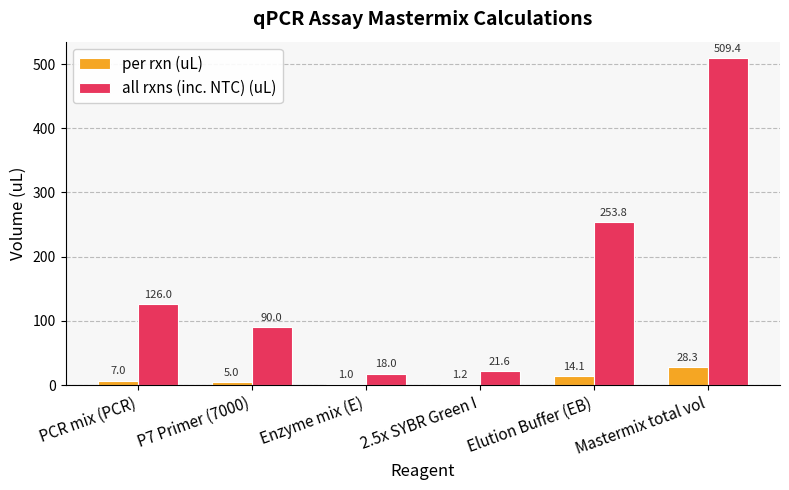

What is the average value of the all rxns (inc. NTC) (uL) series?

169.8